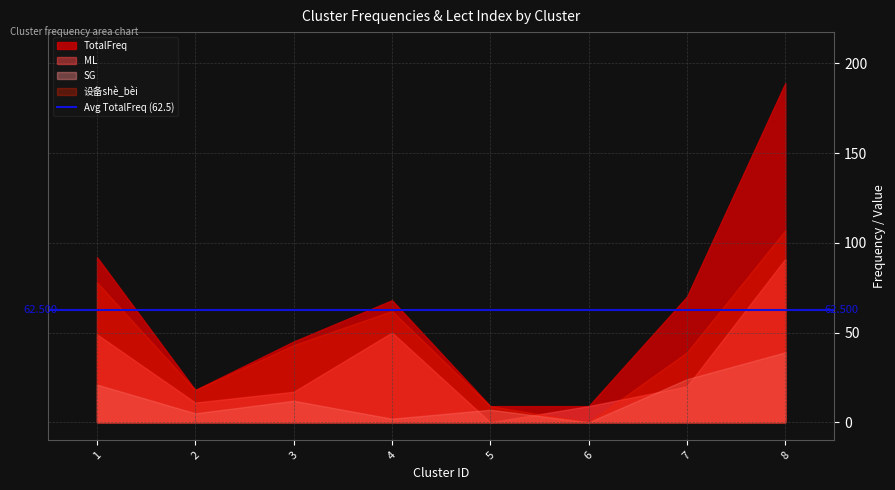

True or false: ML and TotalFreq intersect in this chart.

False